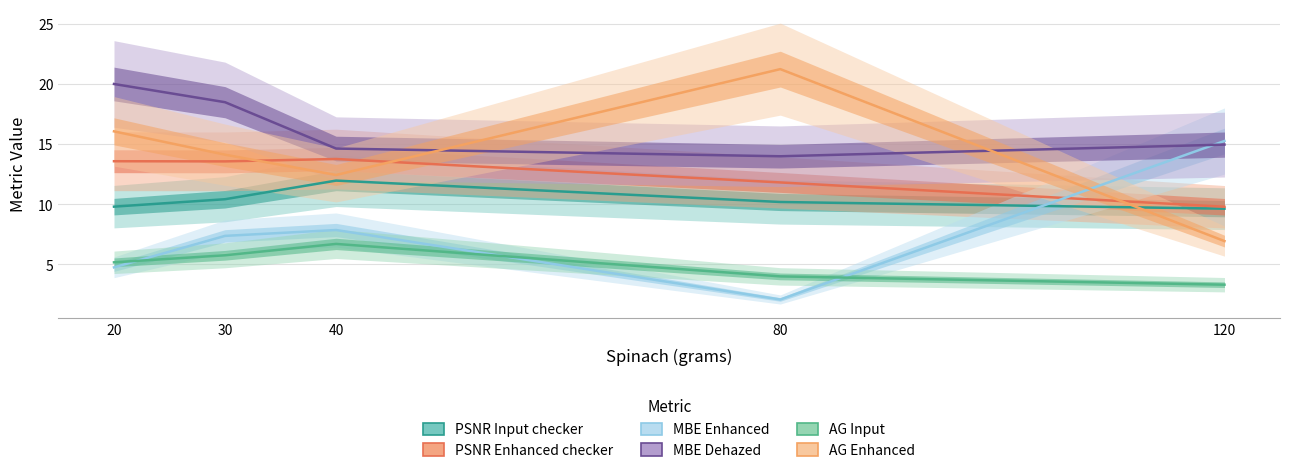

Rank the series by their maximum value, from lowest to highest.

AG Input, PSNR Input checker, PSNR Enhanced checker, MBE Enhanced, MBE Dehazed, AG Enhanced